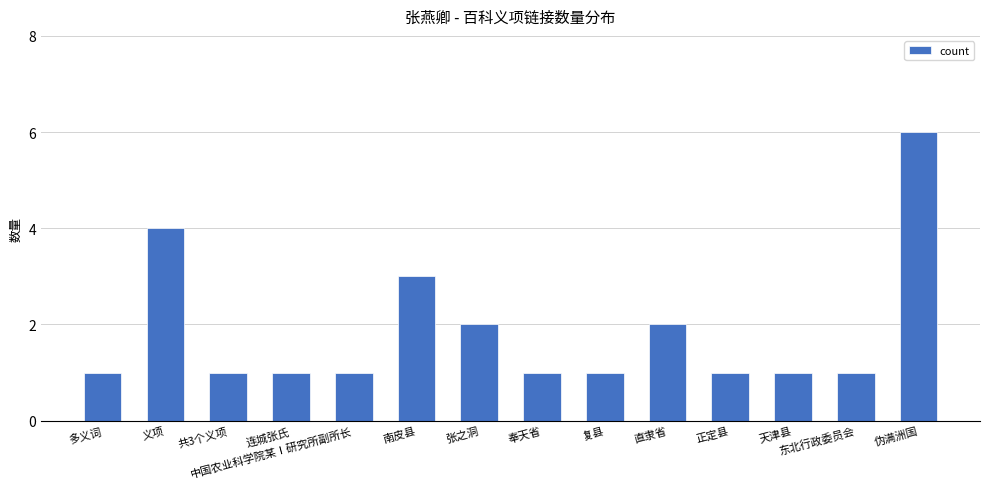

What is the maximum value shown in the chart?

6